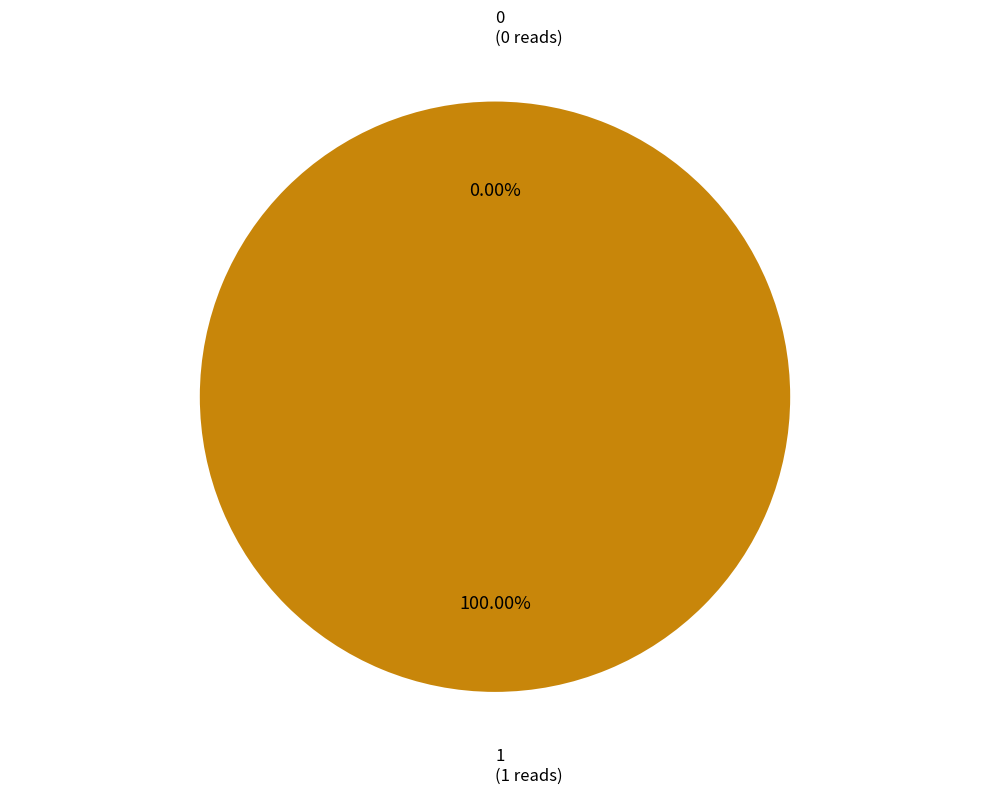

Rank the categories by value from highest to lowest.

1, 0